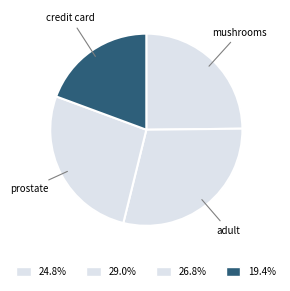

How many segments does this pie chart have?

4